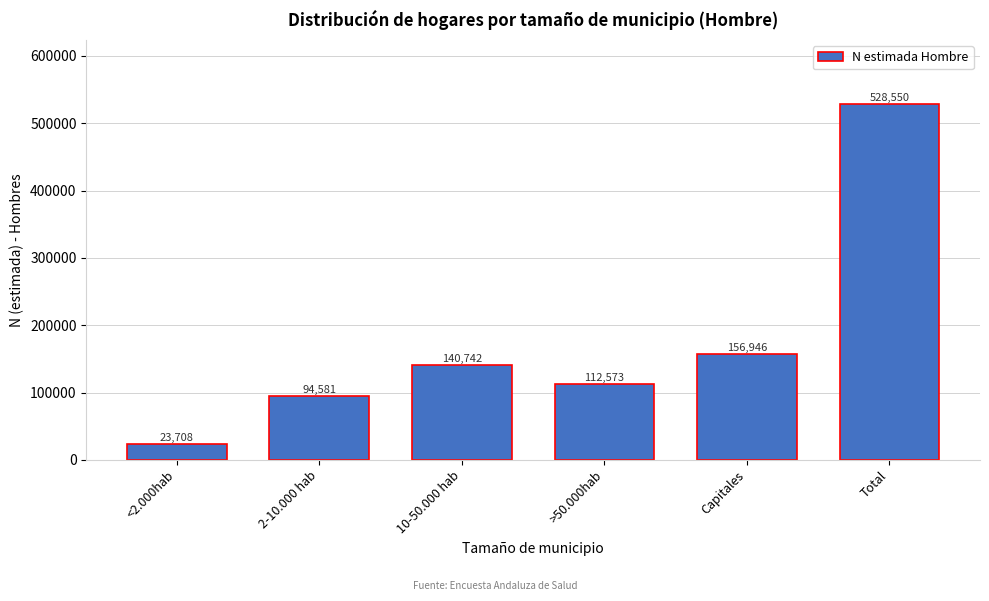

Reading right to left, what are all the values shown in this chart?

Total=528550	Capitales=156946	>50.000hab=112573	10-50.000 hab=140742	2-10.000 hab=94581	<2.000hab=23708